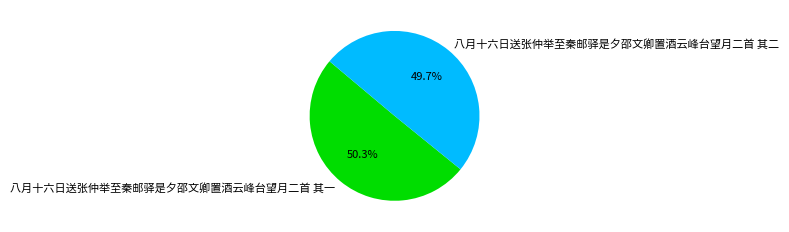

What is the total percentage of 八月十六日送张仲举至秦邮驿是夕邵文卿置酒云峰台望月二首 其一 and 八月十六日送张仲举至秦邮驿是夕邵文卿置酒云峰台望月二首 其二?

100.0%